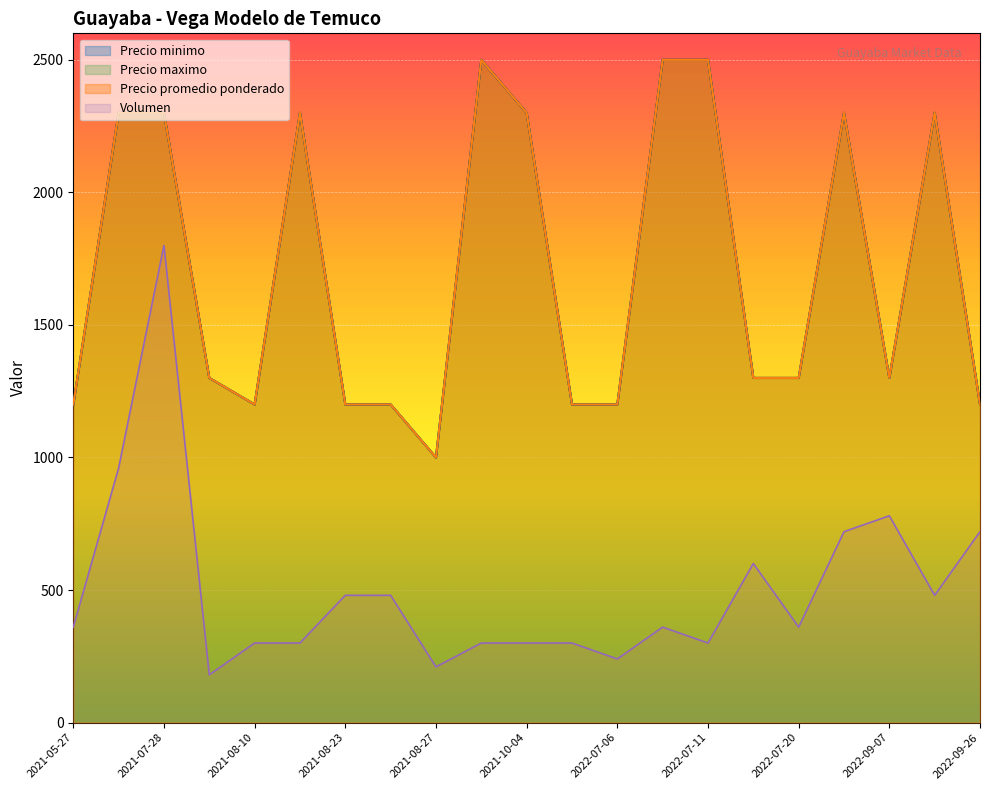

Reading right to left, transcribe all the data shown in this chart.

Volumen: 2022-09-26=720	2022-09-08=480	2022-09-07=780	2022-07-21=720	2022-07-20=360	2022-07-18=600	2022-07-11=300	2022-07-07=360	2022-07-06=240	2021-10-07=300	2021-10-04=300	2021-08-30=300	2021-08-27=210	2021-08-24=480	2021-08-23=480	2021-08-16=300	2021-08-10=300	2021-08-09=180	2021-07-28=1800	2021-06-10=960	2021-05-27=360
Precio minimo: 2022-09-26=1200	2022-09-08=2300	2022-09-07=1300	2022-07-21=2300	2022-07-20=1300	2022-07-18=1300	2022-07-11=2500	2022-07-07=2500	2022-07-06=1200	2021-10-07=1200	2021-10-04=2300	2021-08-30=2500	2021-08-27=1000	2021-08-24=1200	2021-08-23=1200	2021-08-16=2300	2021-08-10=1200	2021-08-09=1300	2021-07-28=2300	2021-06-10=2300	2021-05-27=1200
Precio maximo: 2022-09-26=1200	2022-09-08=2300	2022-09-07=1300	2022-07-21=2300	2022-07-20=1300	2022-07-18=1300	2022-07-11=2500	2022-07-07=2500	2022-07-06=1200	2021-10-07=1200	2021-10-04=2300	2021-08-30=2500	2021-08-27=1000	2021-08-24=1200	2021-08-23=1200	2021-08-16=2300	2021-08-10=1200	2021-08-09=1300	2021-07-28=2300	2021-06-10=2300	2021-05-27=1200
Precio promedio ponderado: 2022-09-26=1200	2022-09-08=2300	2022-09-07=1300	2022-07-21=2300	2022-07-20=1300	2022-07-18=1300	2022-07-11=2500	2022-07-07=2500	2022-07-06=1200	2021-10-07=1200	2021-10-04=2300	2021-08-30=2500	2021-08-27=1000	2021-08-24=1200	2021-08-23=1200	2021-08-16=2300	2021-08-10=1200	2021-08-09=1300	2021-07-28=2300	2021-06-10=2300	2021-05-27=1200